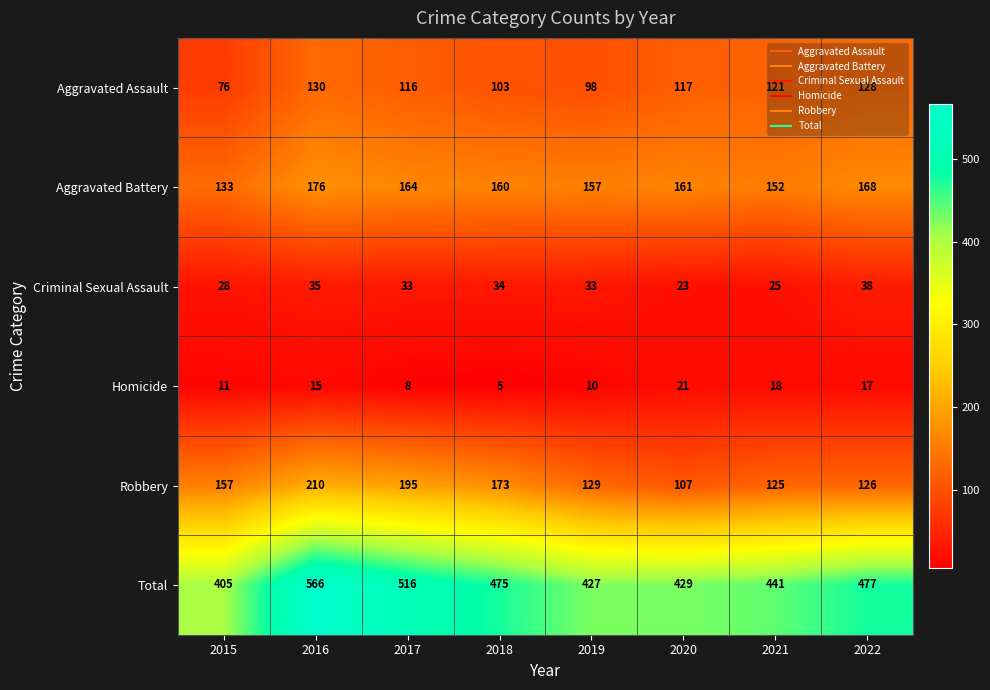

List the series in order of their peak value, highest first.

Total, Robbery, Aggravated Battery, Aggravated Assault, Criminal Sexual Assault, Homicide